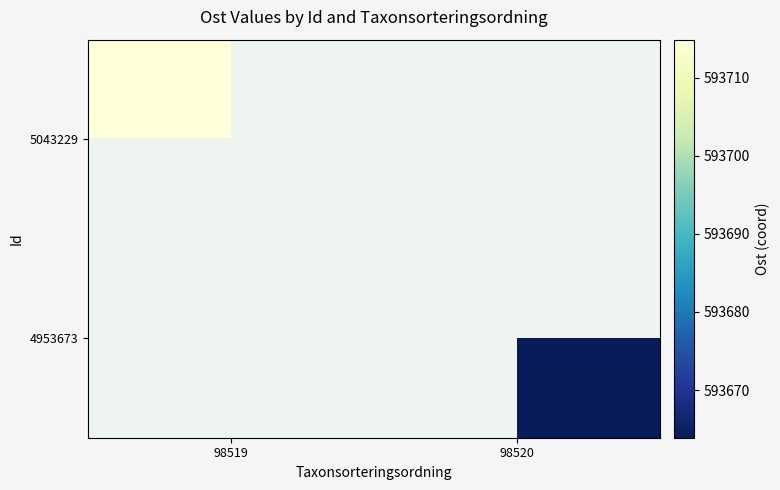

Is the value of 5043229 at 98520 greater than the value of 4953673 at 98520?

No